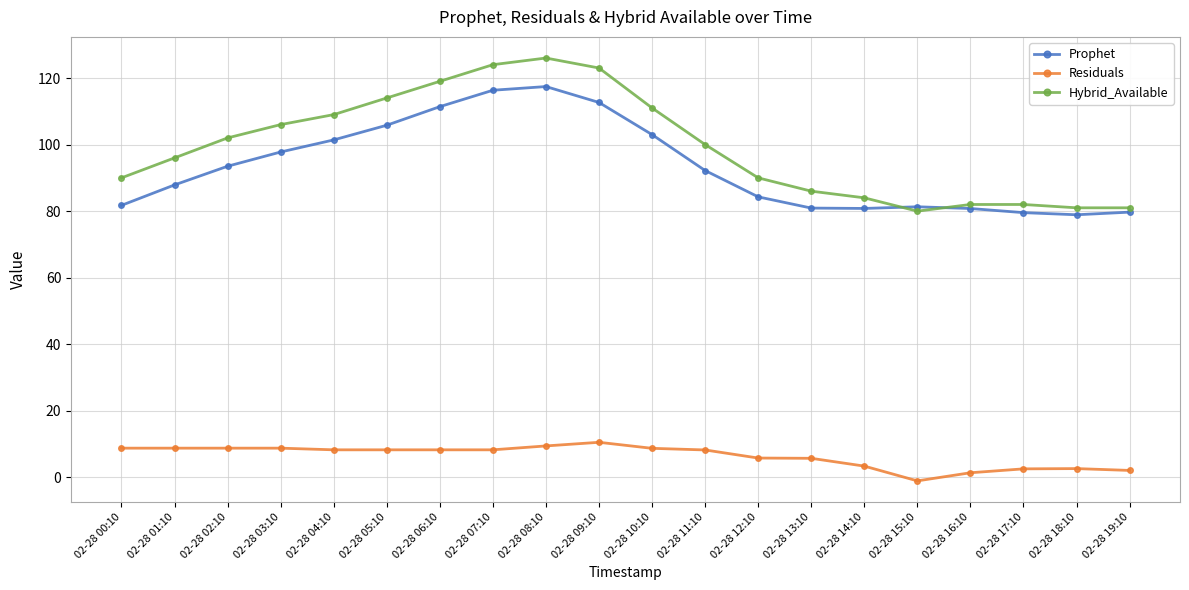

What is the total value across all series at 02-28 12:10?

180.1